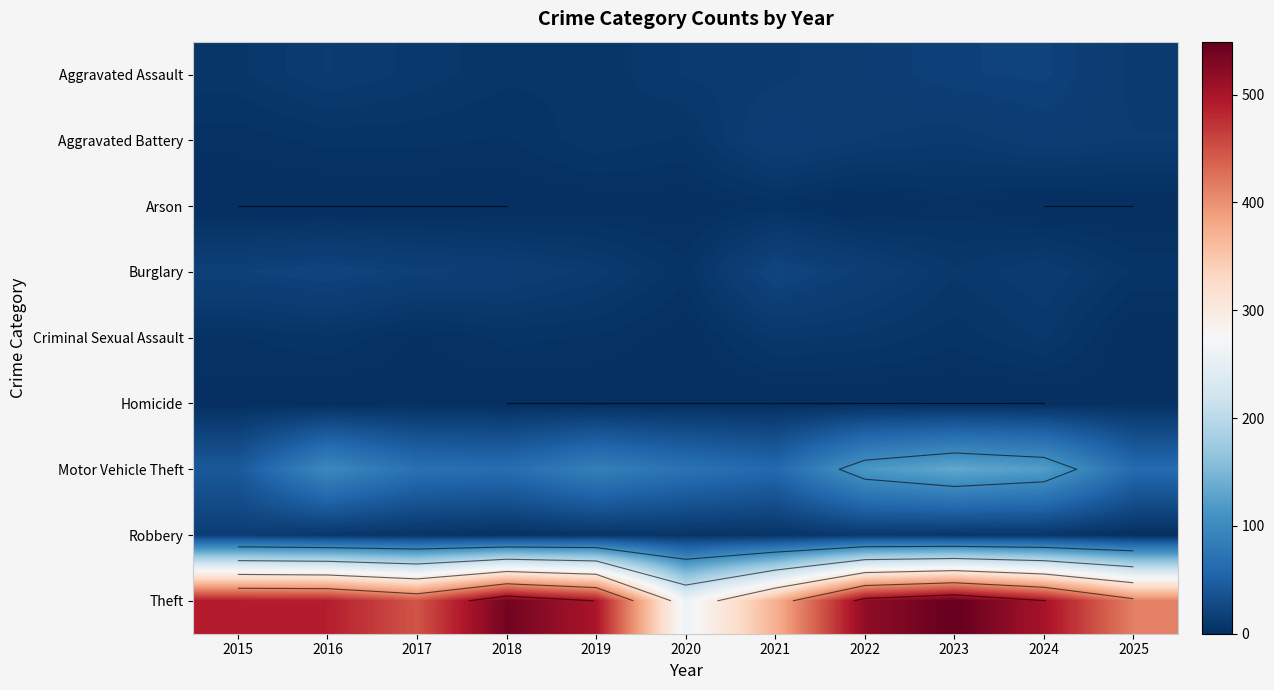

What is the difference between the second highest and second lowest values in the Criminal Sexual Assault series?

8